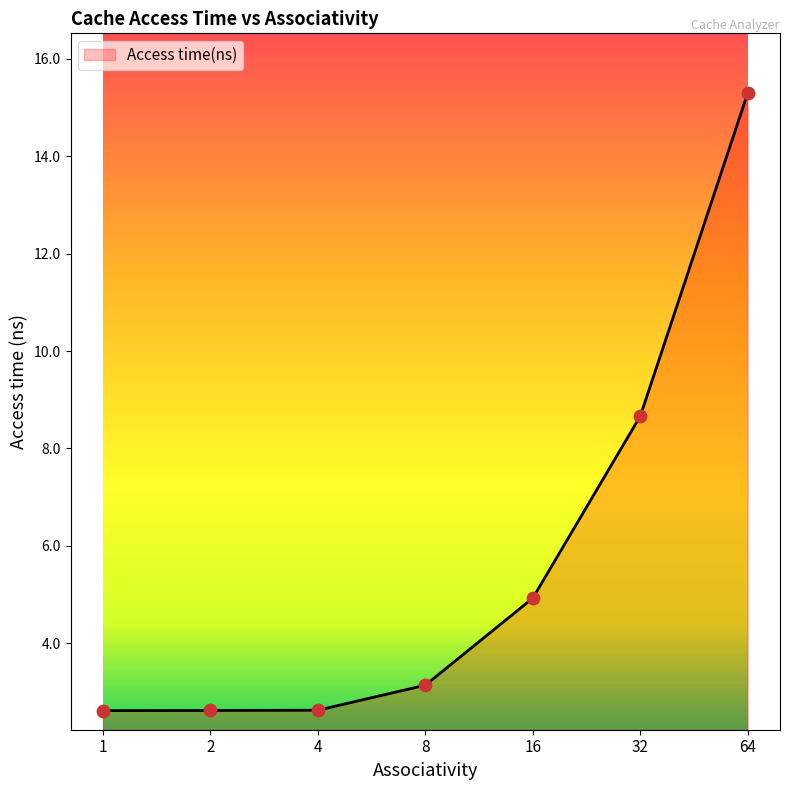

Between 2 and 32, which is larger?

32